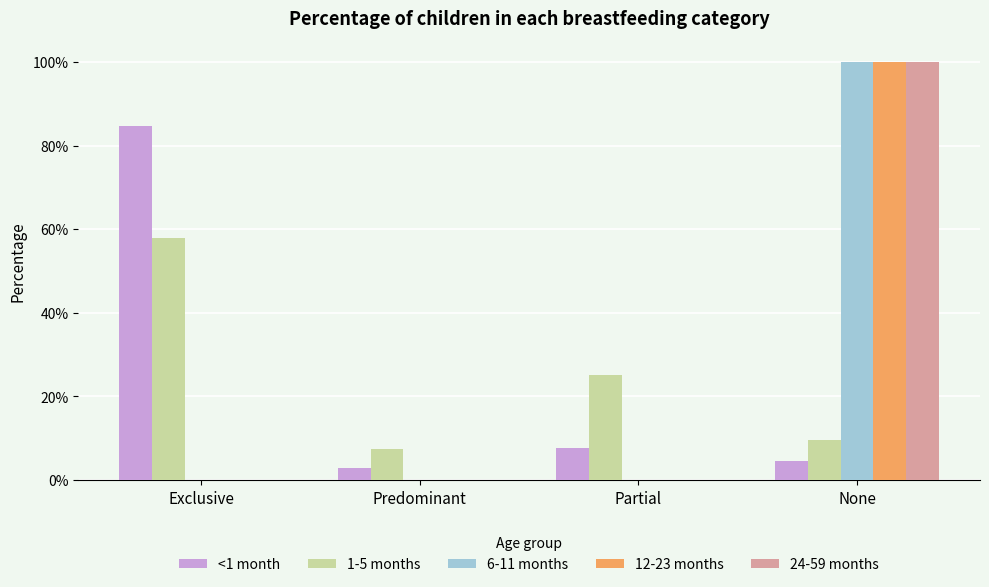

Does the chart contain stacked bars?

No